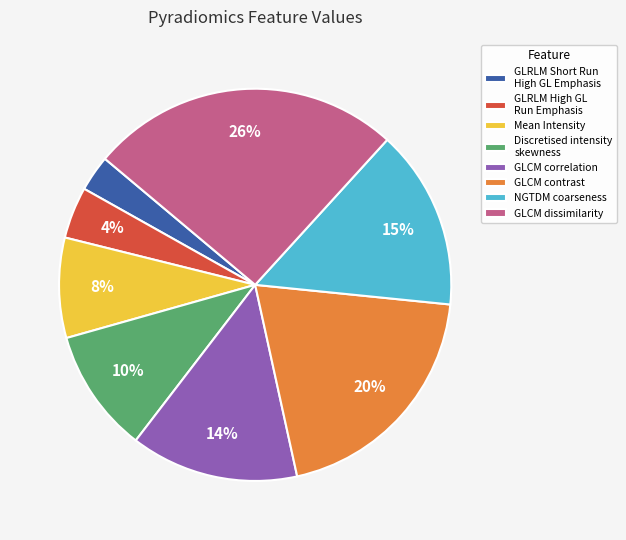

Rank the categories by value from lowest to highest.

GLRLM Short Run High GL Emphasis, GLRLM High GL Run Emphasis, Mean Intensity, Discretised intensity skewness, GLCM correlation, NGTDM coarseness, GLCM contrast, GLCM dissimilarity